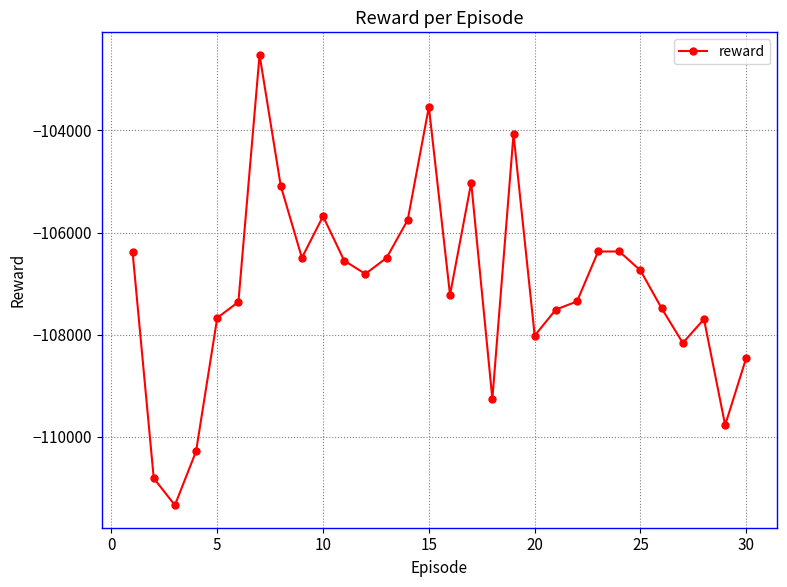

True or false: the data has more than 0 interior local peaks.

True